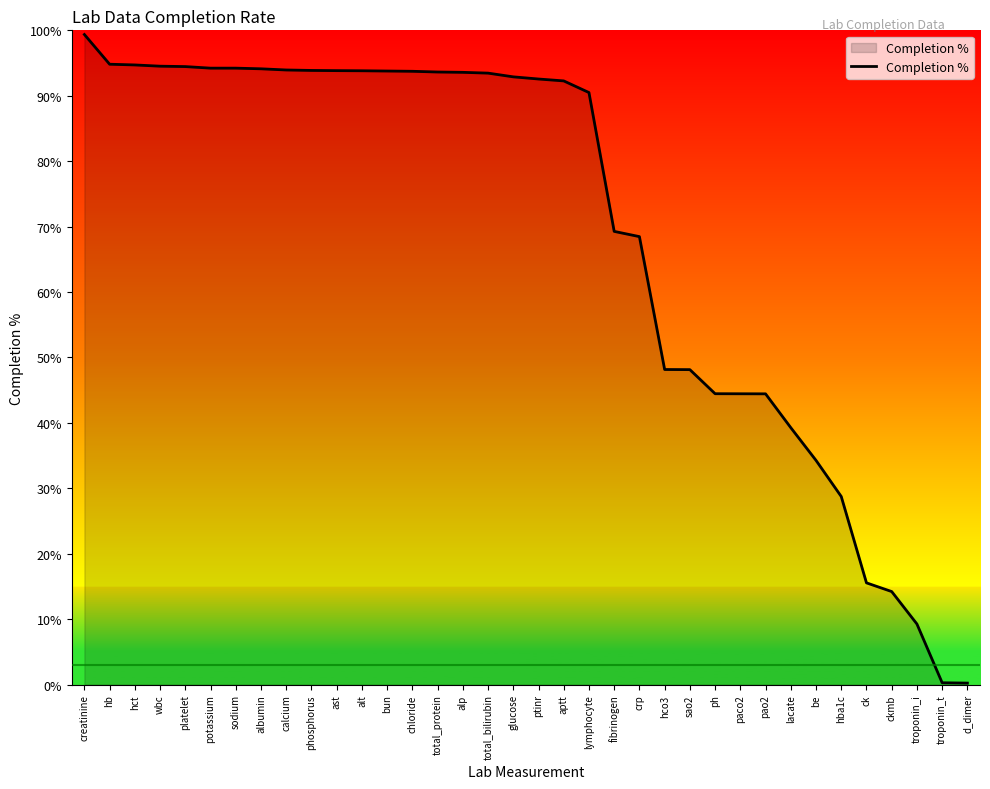

What is the average value?

68.9